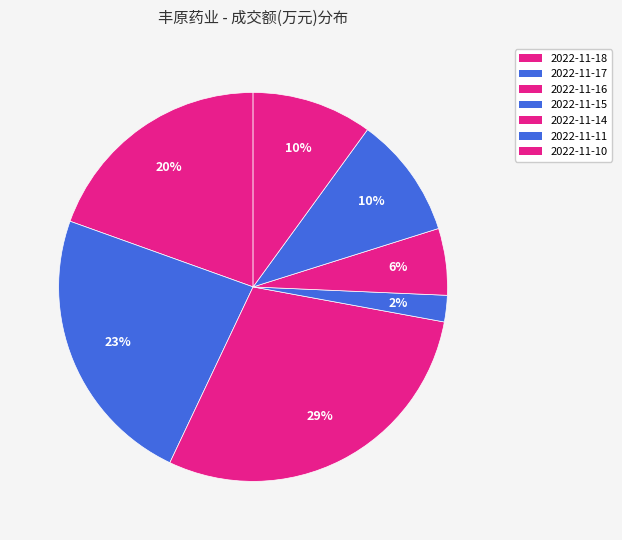

Count the number of slices in the pie.

7